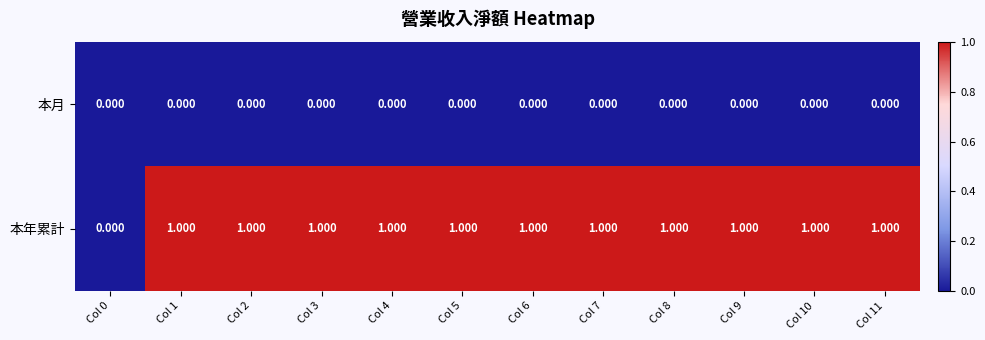

Which series has the largest total across all categories?

本年累計